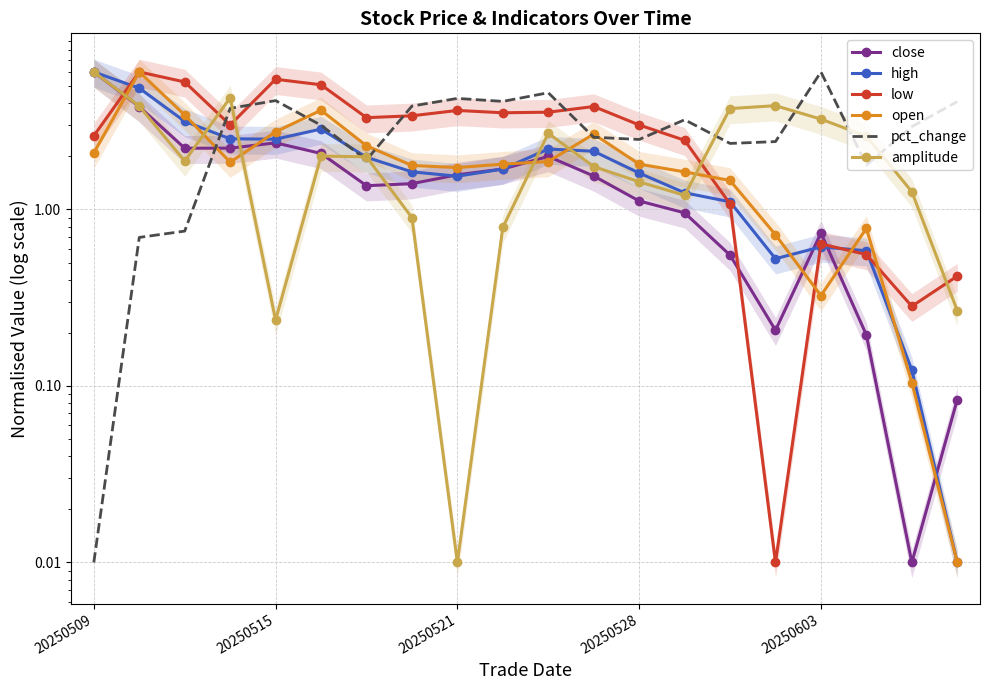

Which series has the largest total across all categories?

pct_change